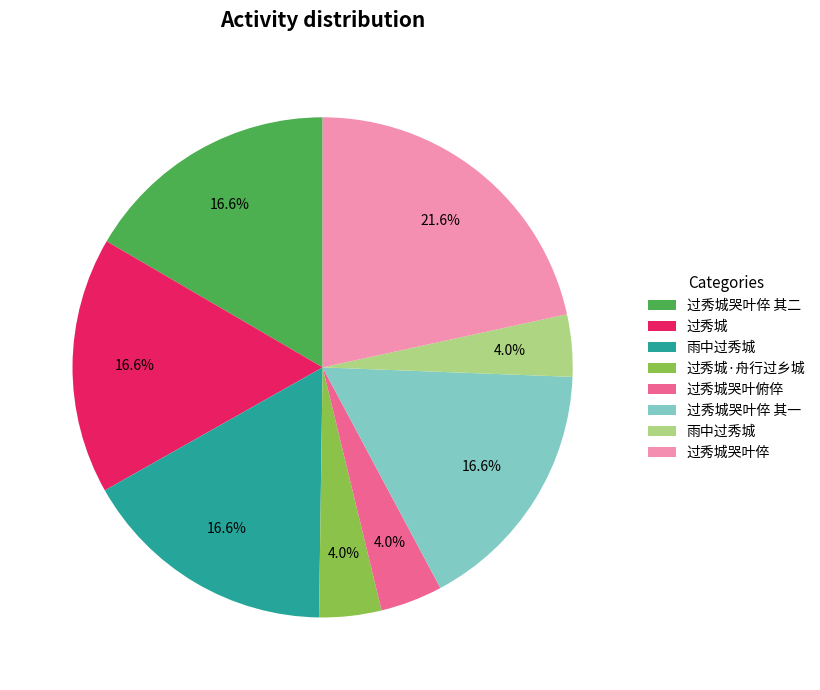

Is there any slice that represents more than half of the pie?

No